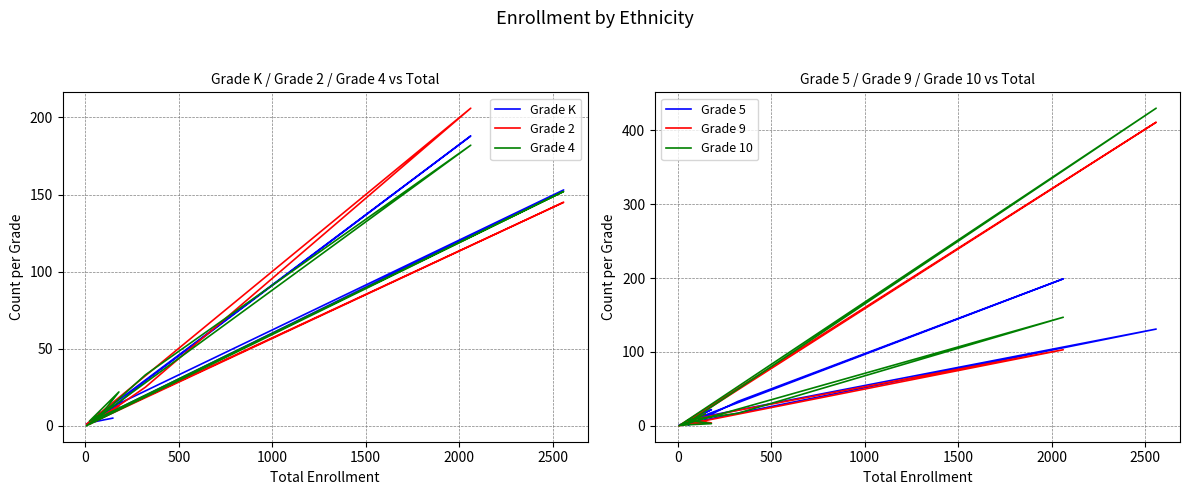

What is the maximum value shown in the chart?

430